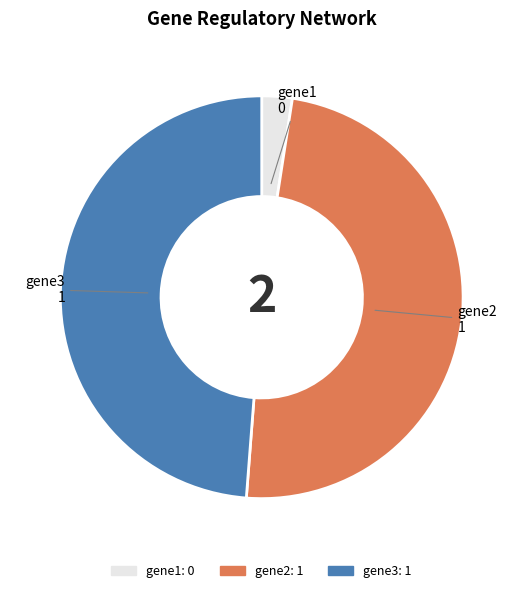

Combined, do gene1 and gene2 account for over 50%?

Yes